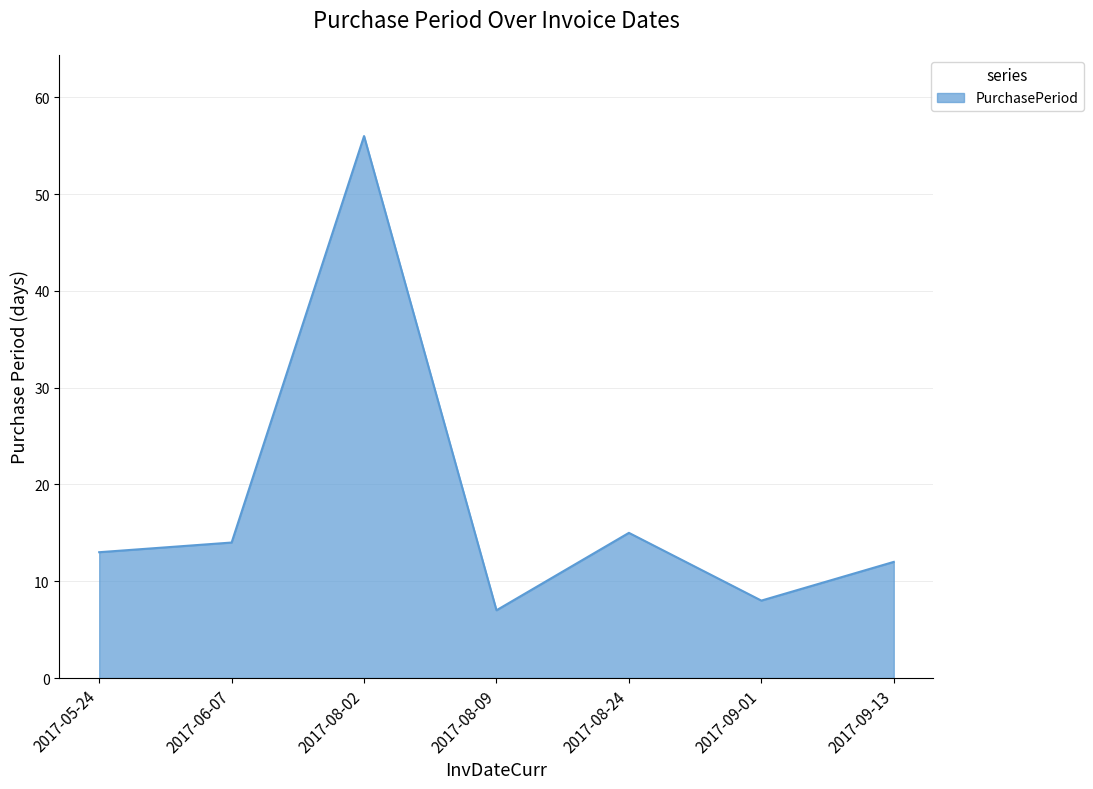

What value does the data have at 2017-08-02?

56